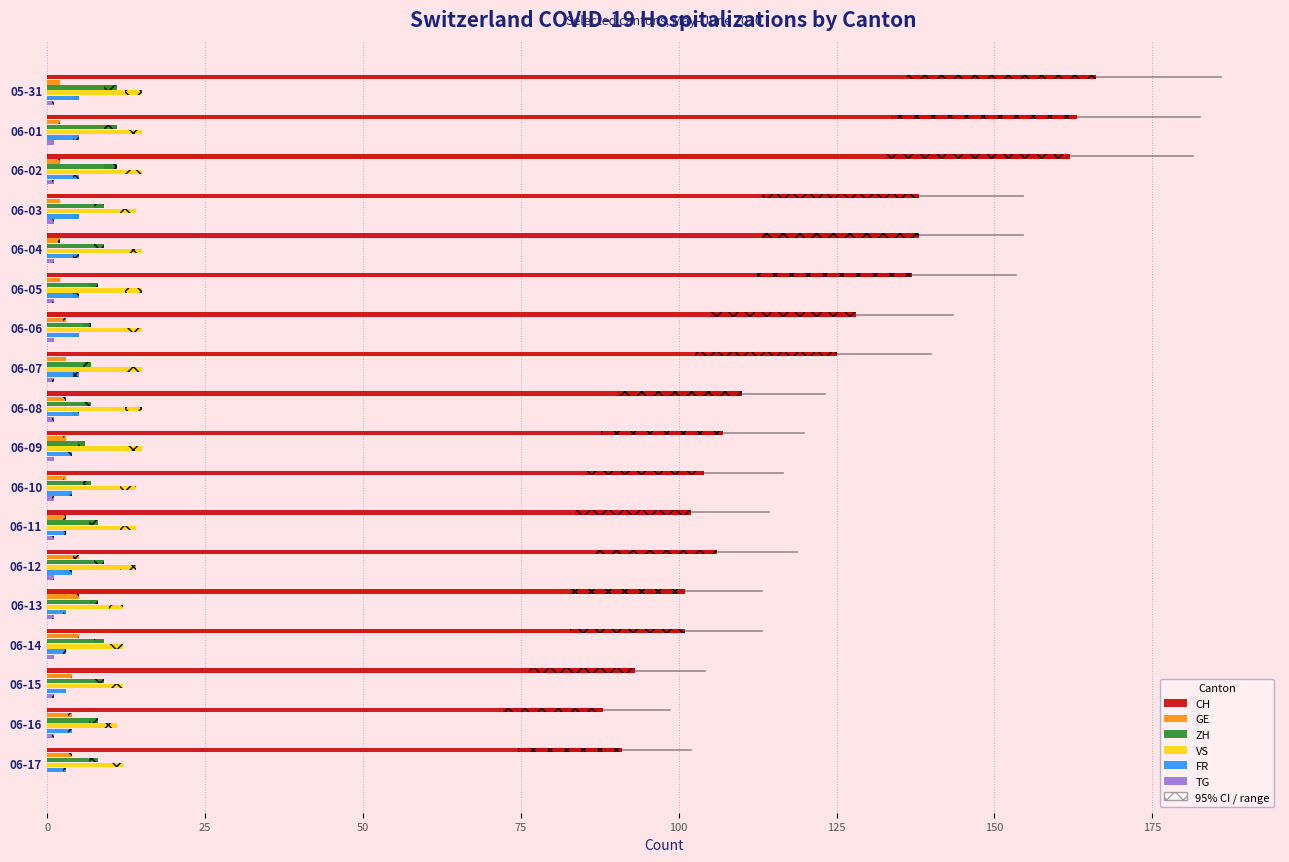

What are all the series names shown in the legend?

CH, GE, ZH, VS, FR, TG